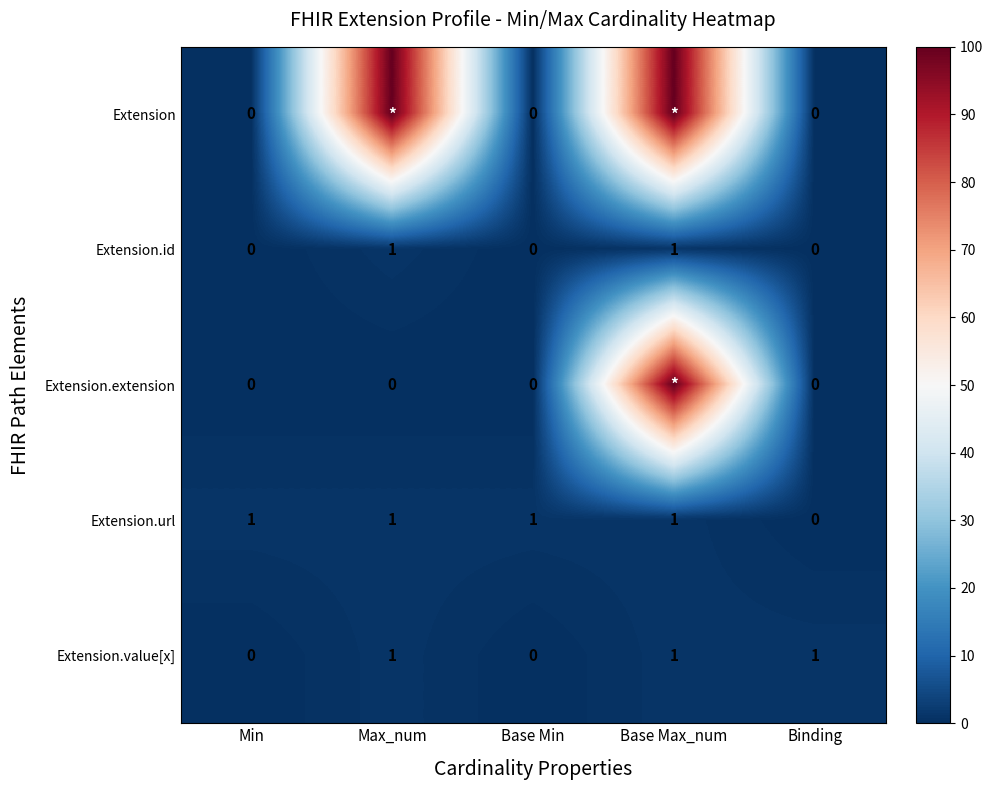

At which category does the chart reach its peak across all series?

Max_num